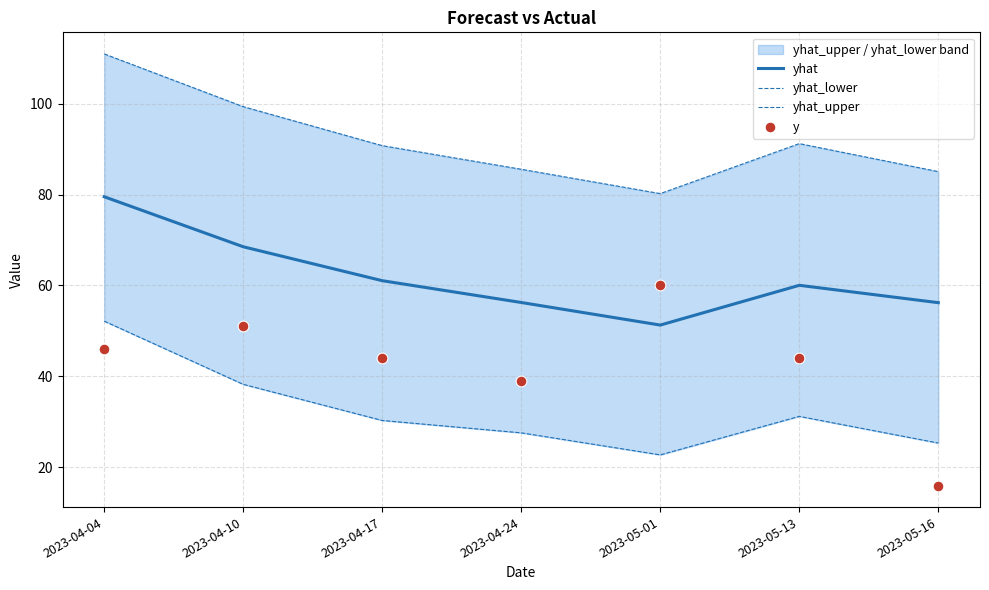

Which series contains the highest Y value?

yhat_upper